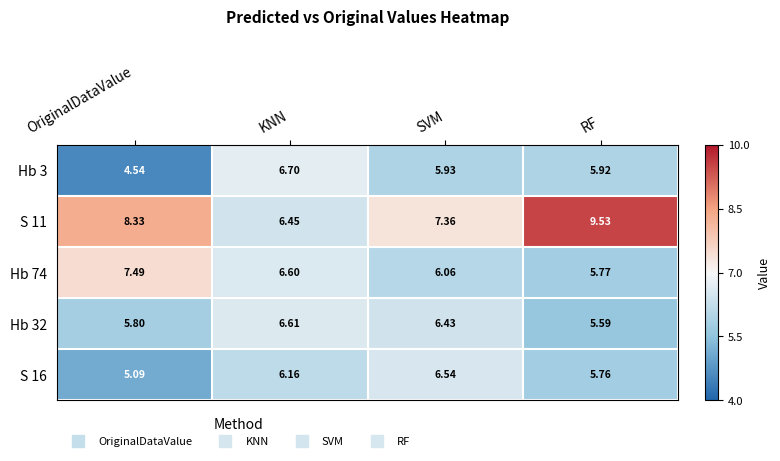

At which category is the sum across all series the highest?

RF